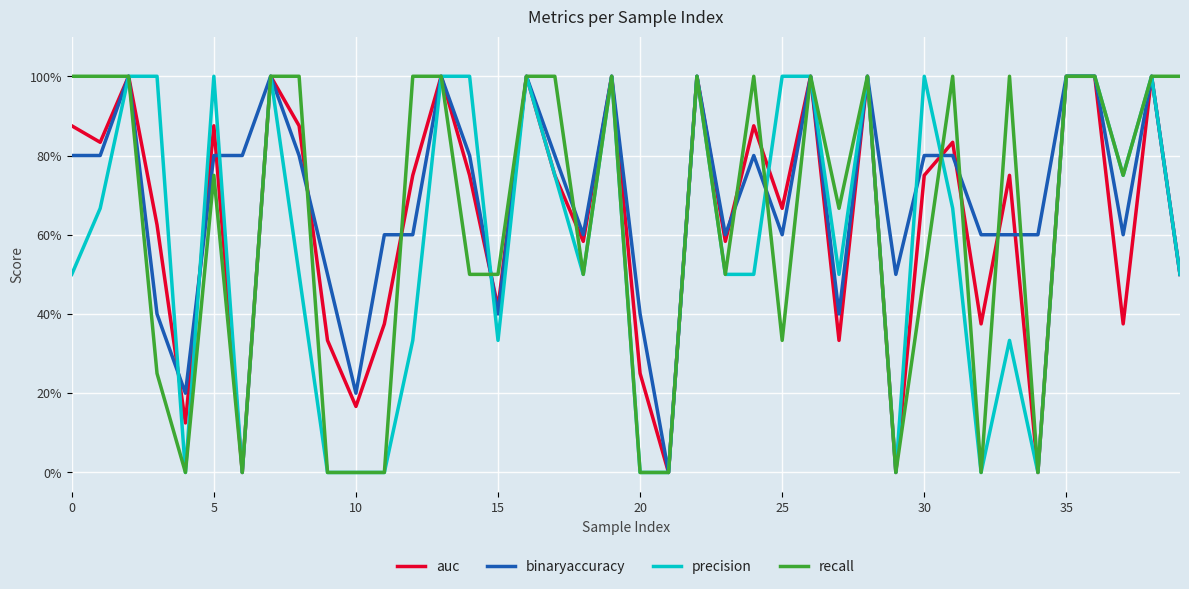

Which series ends up on top after the final intersection of binaryaccuracy and auc?

binaryaccuracy